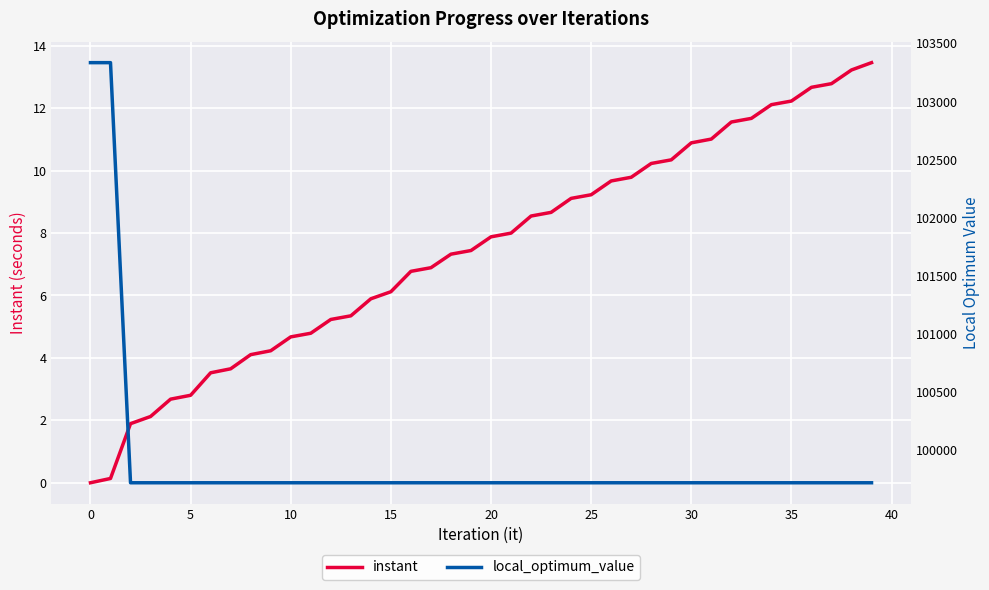

What are all the series names shown in the legend?

instant, local_optimum_value